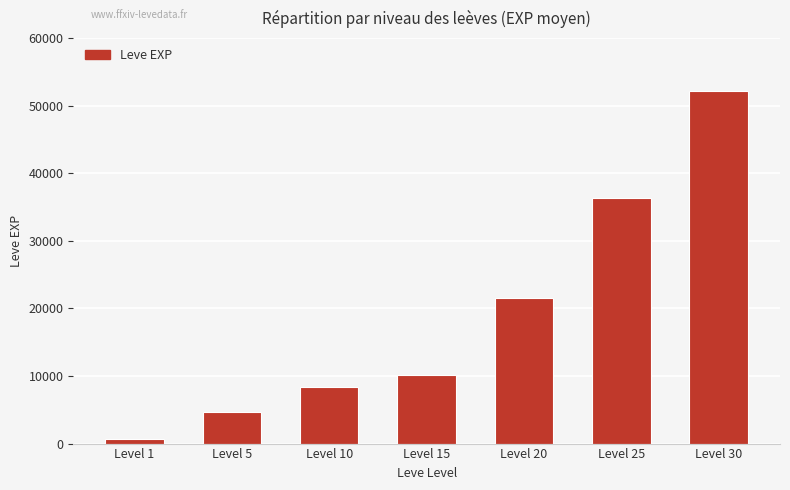

Reading right to left, extract all data points from this chart.

Level 30=52220	Level 25=36390	Level 20=21600	Level 15=10100	Level 10=8430	Level 5=4660	Level 1=630